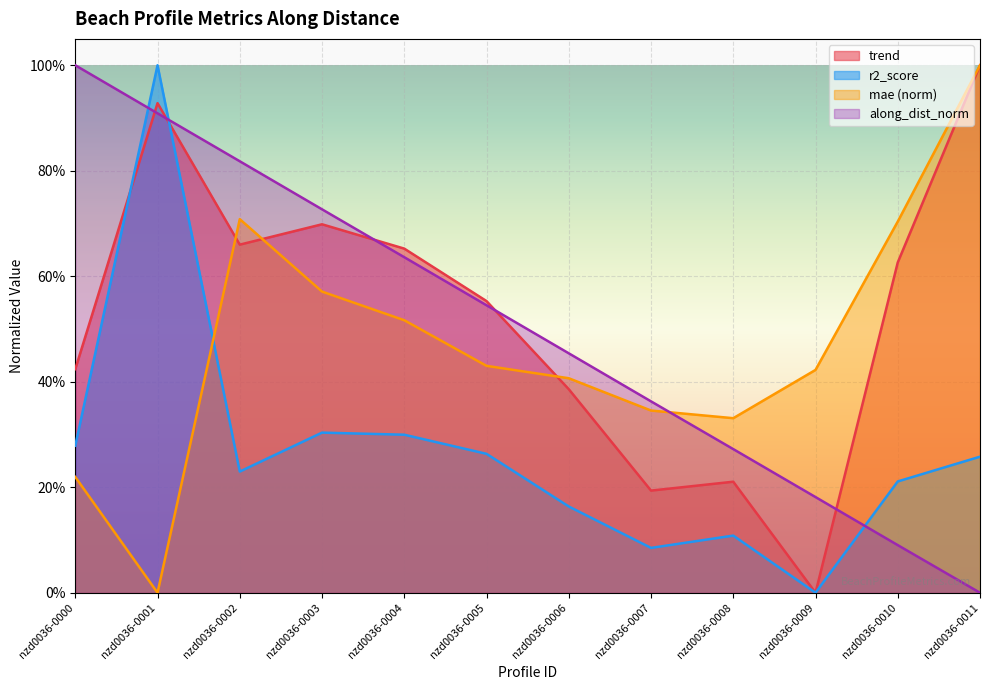

Which series has the largest total across all categories?

trend